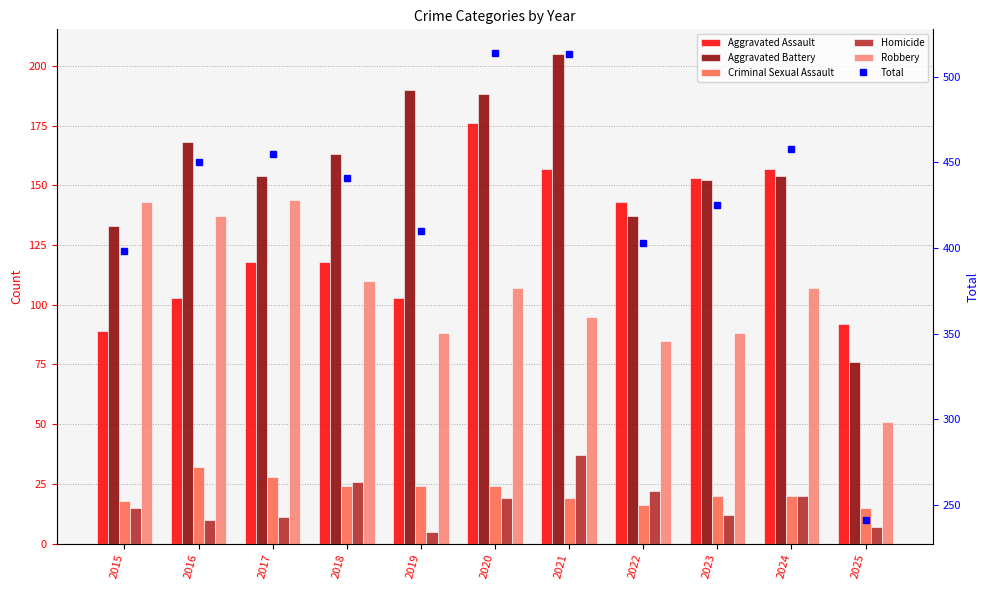

What is the difference between the maximum and minimum values in the Criminal Sexual Assault series?

17